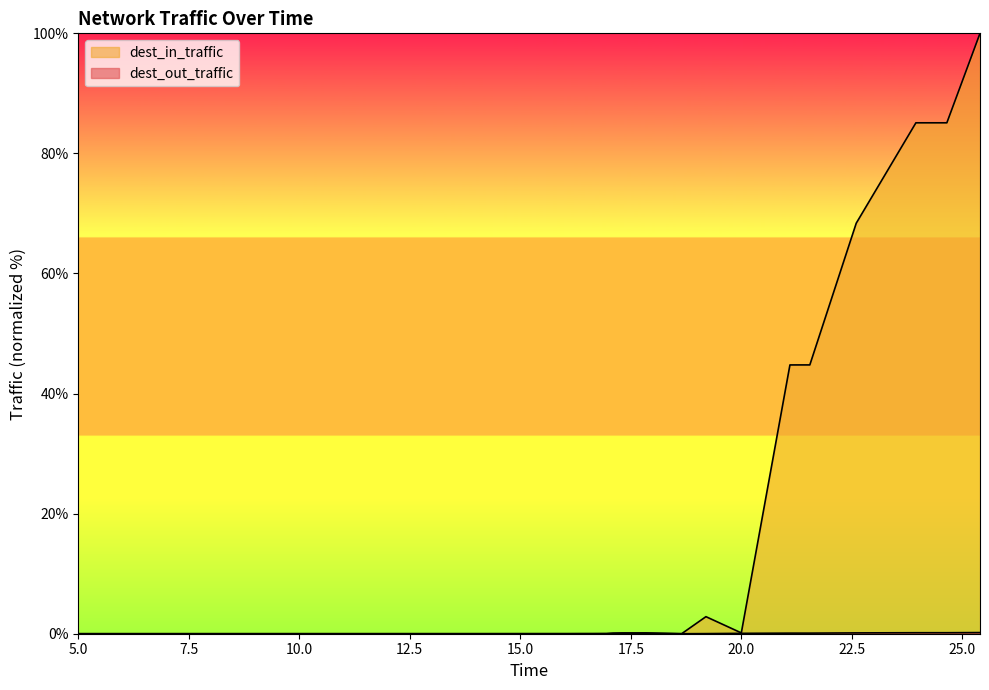

Which series has the largest range (max minus min)?

dest_in_traffic